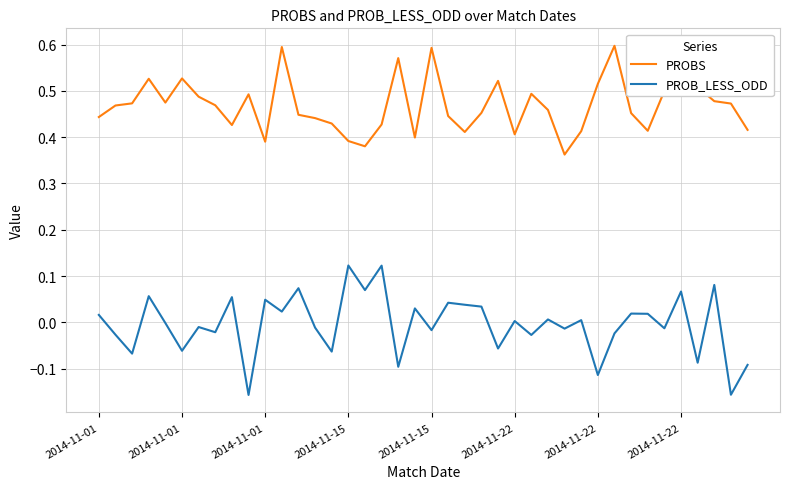

Which series has the largest range (max minus min)?

PROB_LESS_ODD